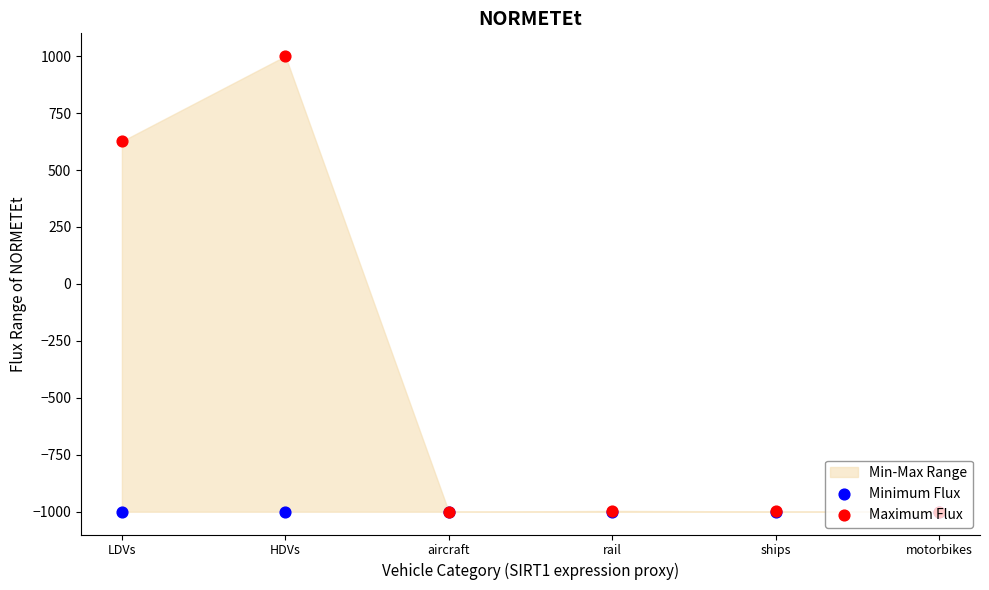

Which series has the widest spread of Y values?

Maximum Flux